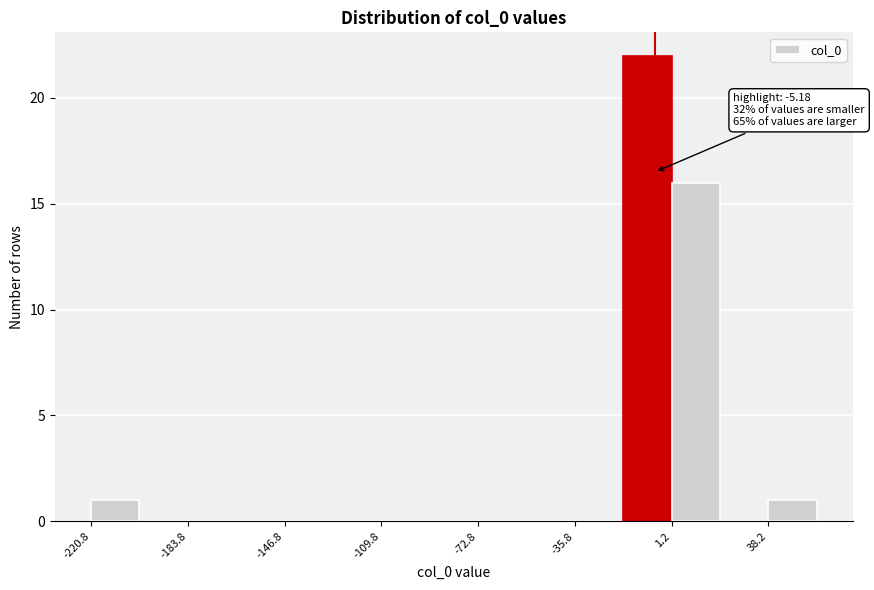

Read against the x-axis, roughly where is the centre of the tallest bar?

-10